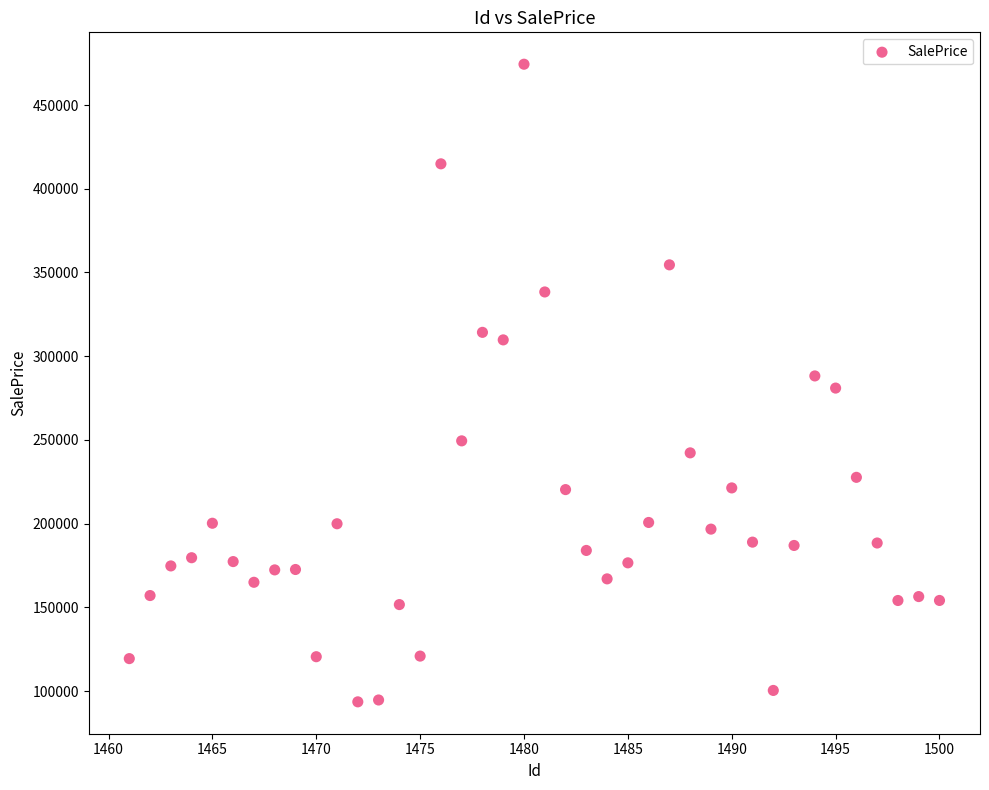

What is the range of X values (max minus min)?

39.0